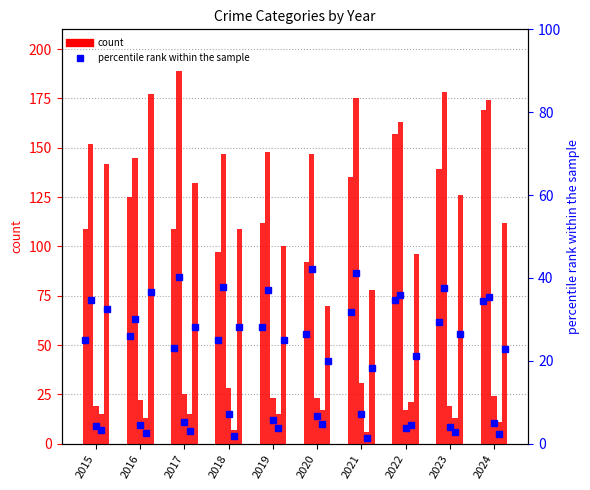

What is the maximum value shown in the chart?

189